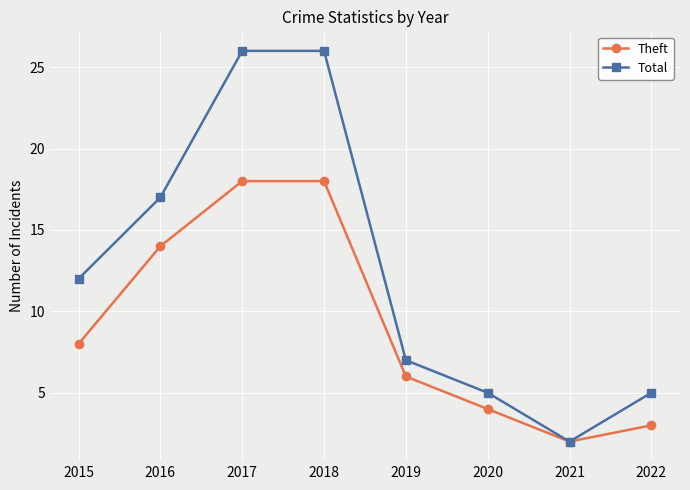

Reading right to left, transcribe all the data shown in this chart.

Theft: 2022=3	2021=2	2020=4	2019=6	2018=18	2017=18	2016=14	2015=8
Total: 2022=5	2021=2	2020=5	2019=7	2018=26	2017=26	2016=17	2015=12